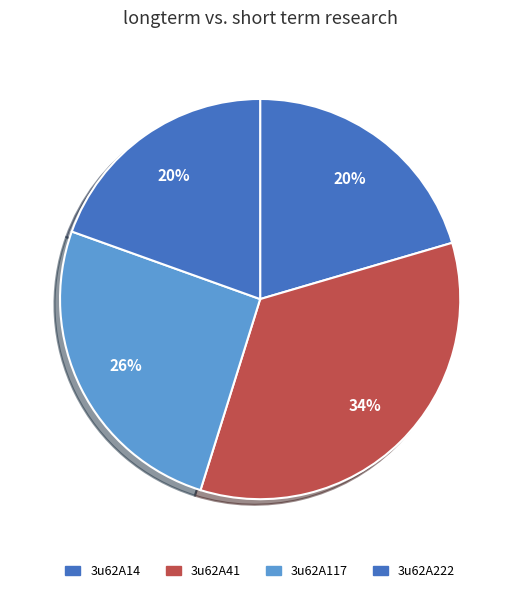

Is the sum of 3u62A222 and 3u62A117 greater than half?

No